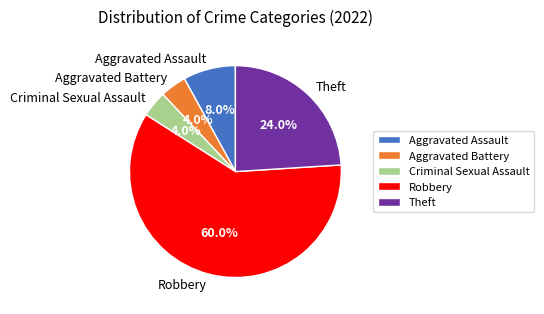

Which slice is the largest?

Robbery